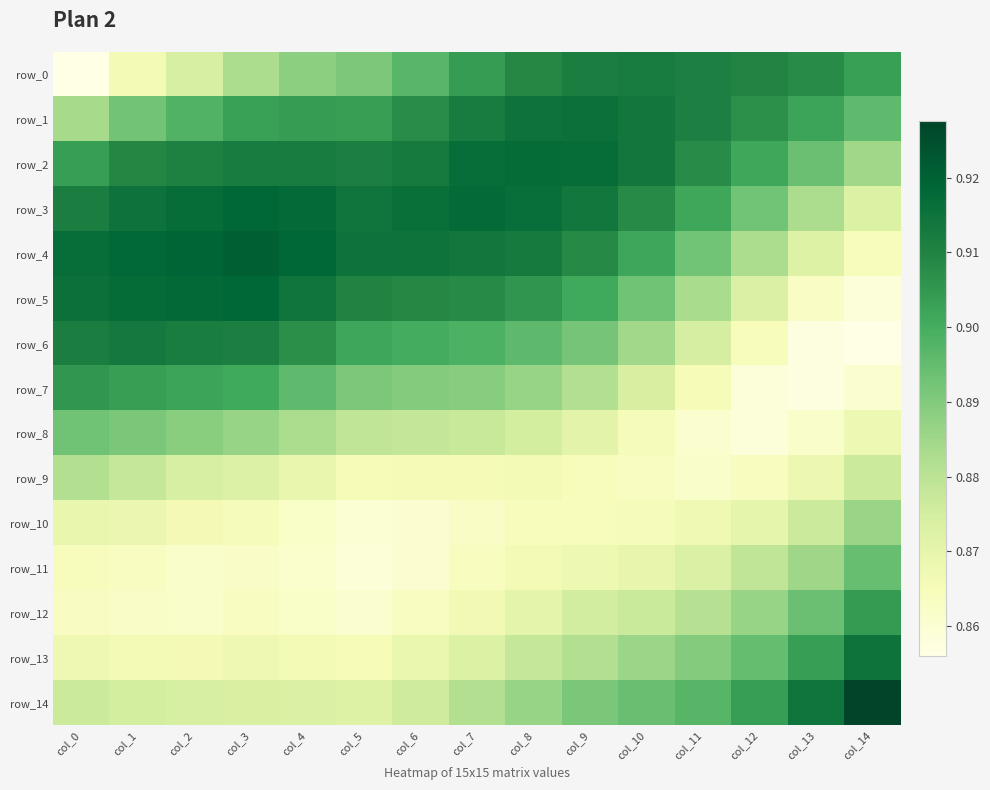

At which label does row_12 reach its minimum?

col_5